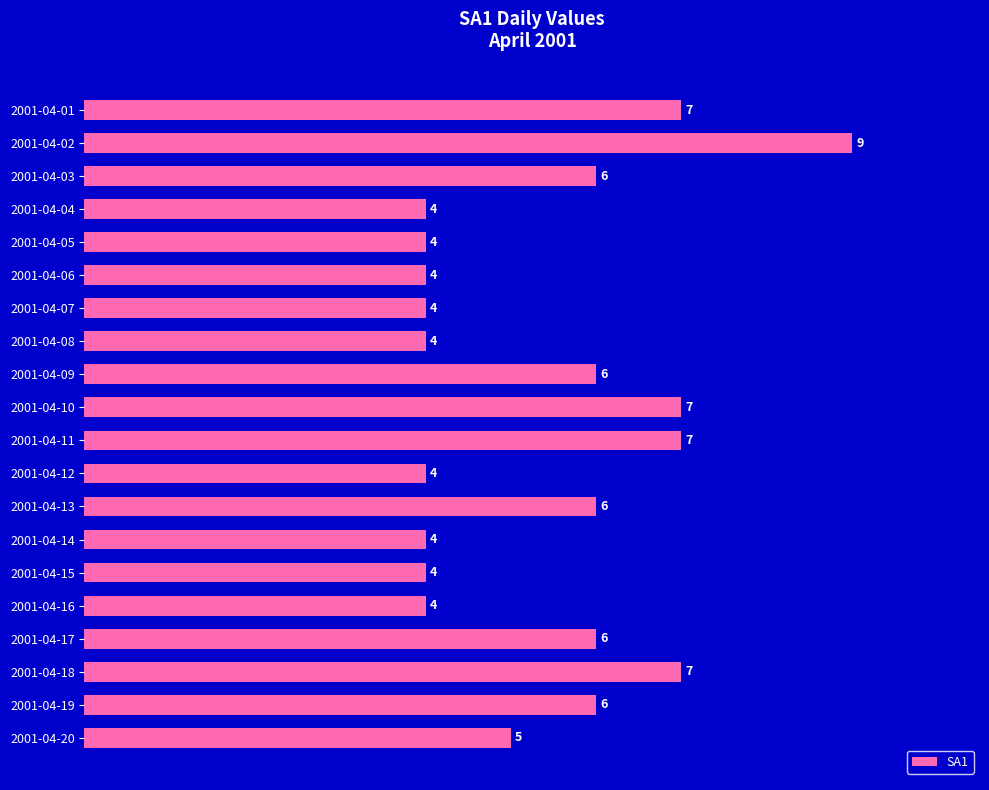

Which has a higher value, 2001-04-07 or 2001-04-13?

2001-04-13